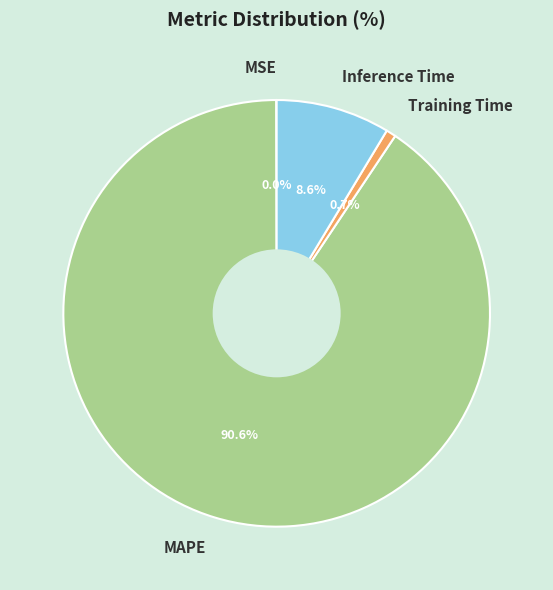

Does MAPE represent more than half of the total?

Yes